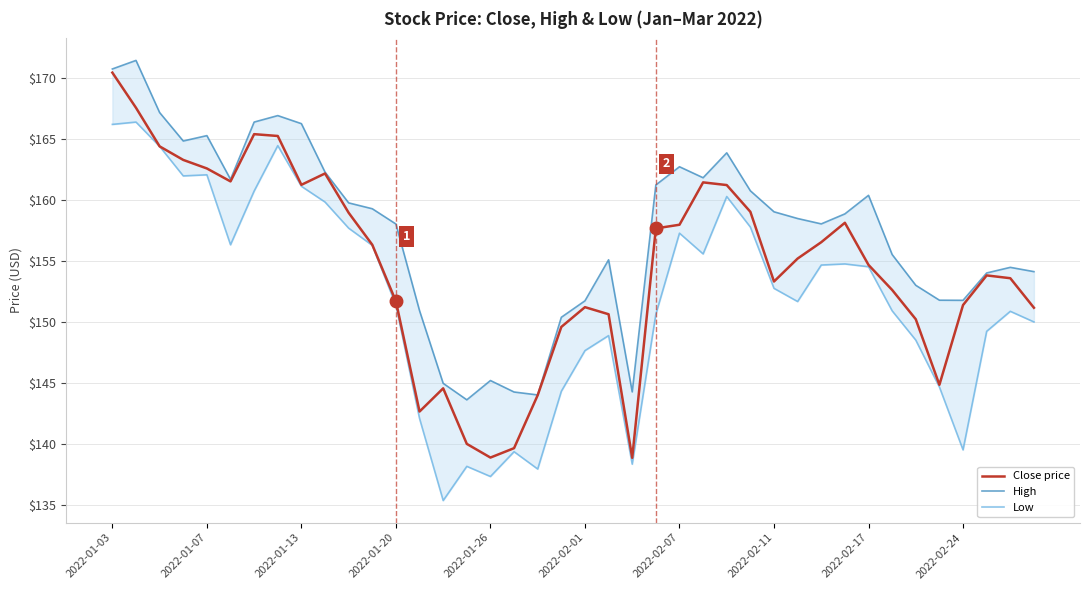

List the series in order of their peak value, lowest first.

Low, Close price, High